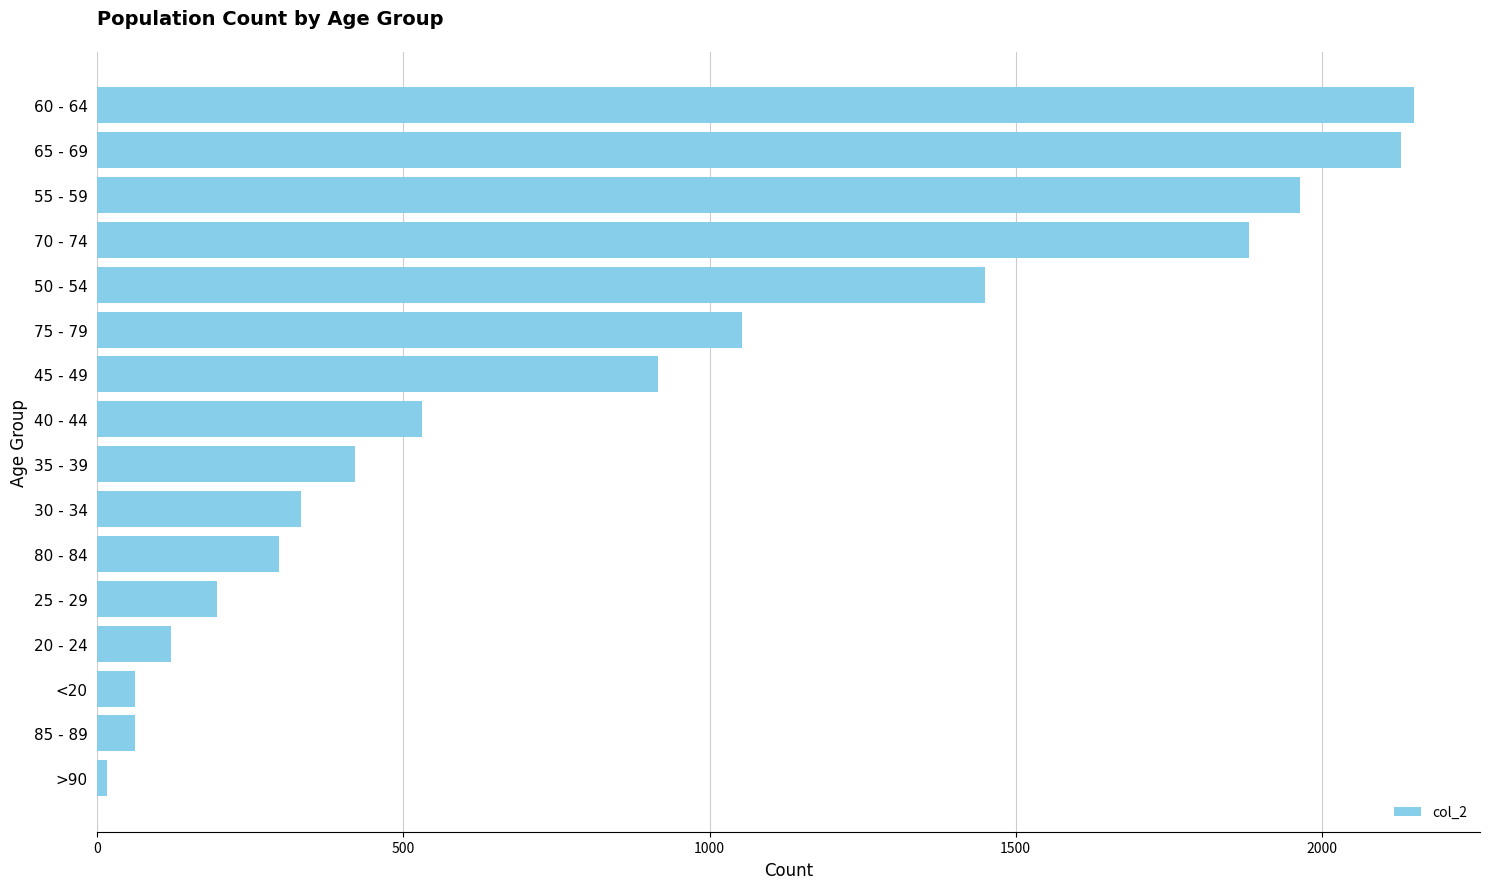

What is the difference between the maximum and minimum values?

2136